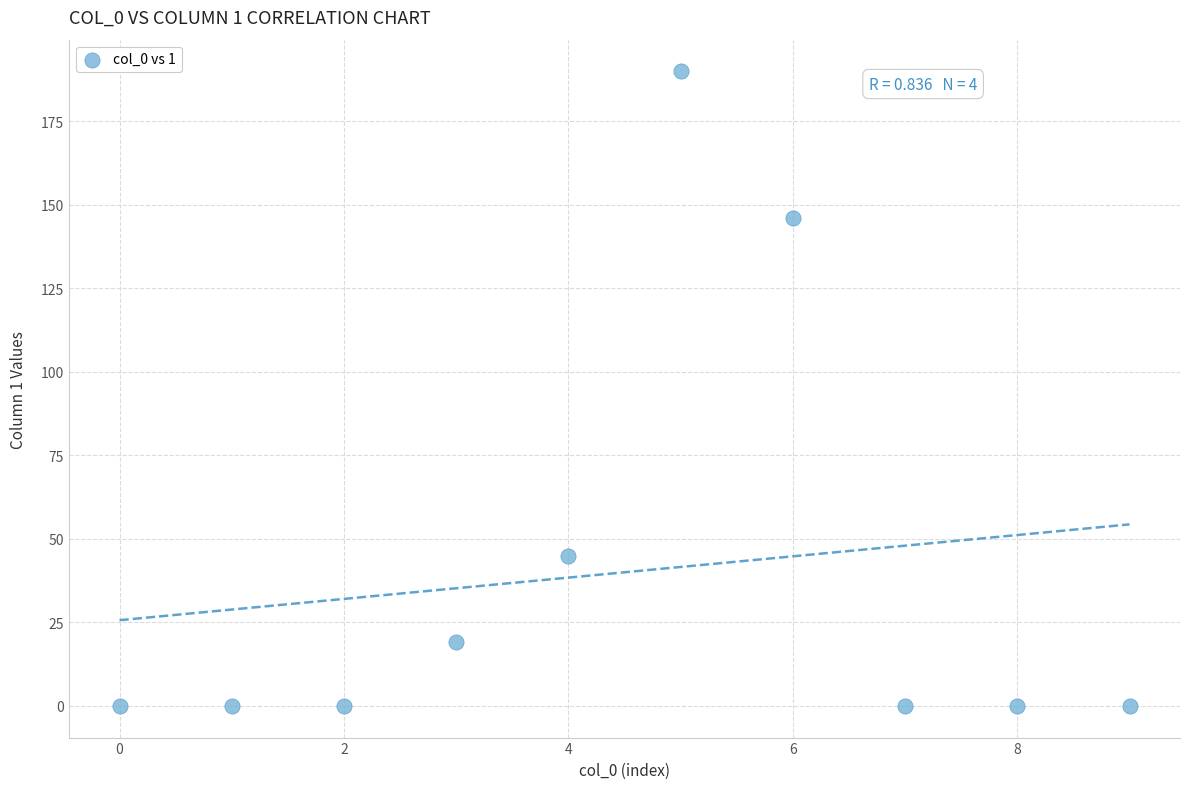

What is the range of Y values (max minus min)?

190